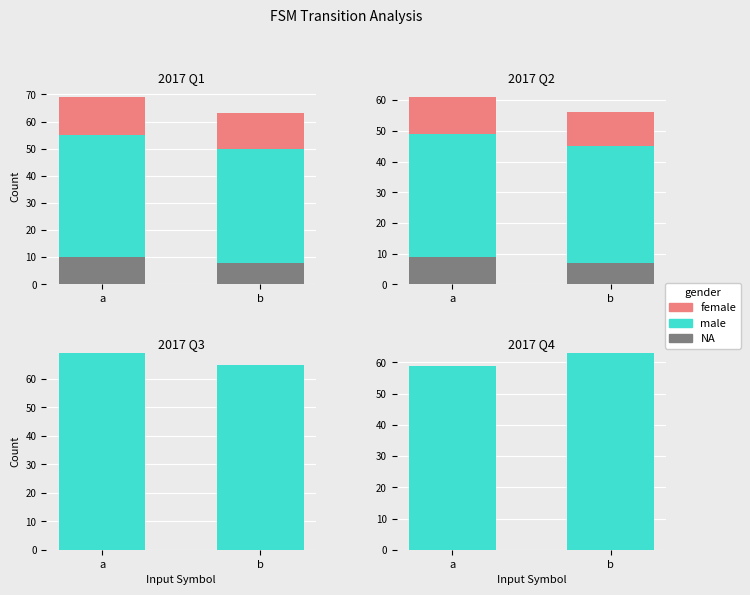

Is it true that female equals 0 at b?

True